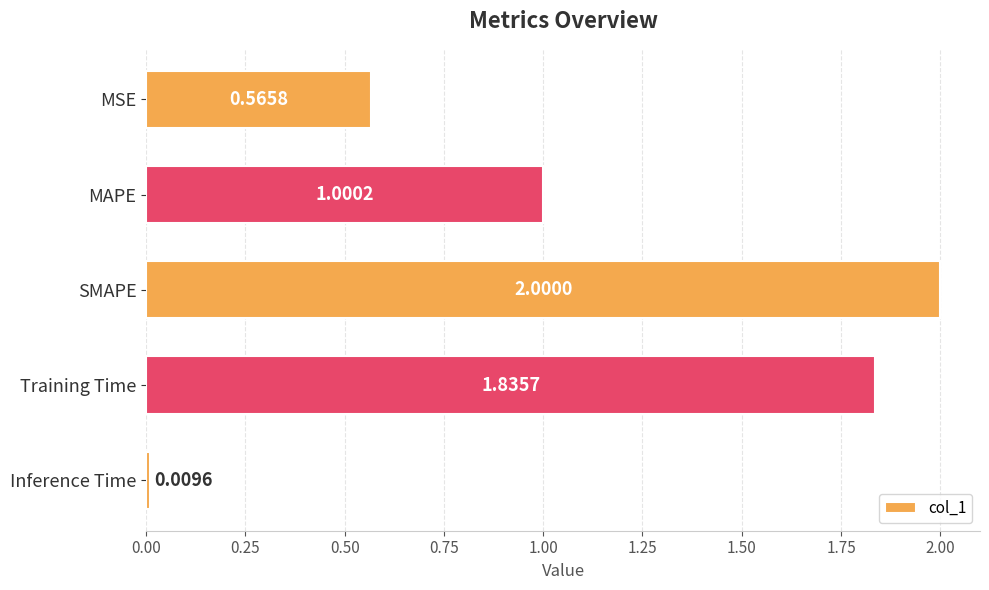

What is the average value?

1.1